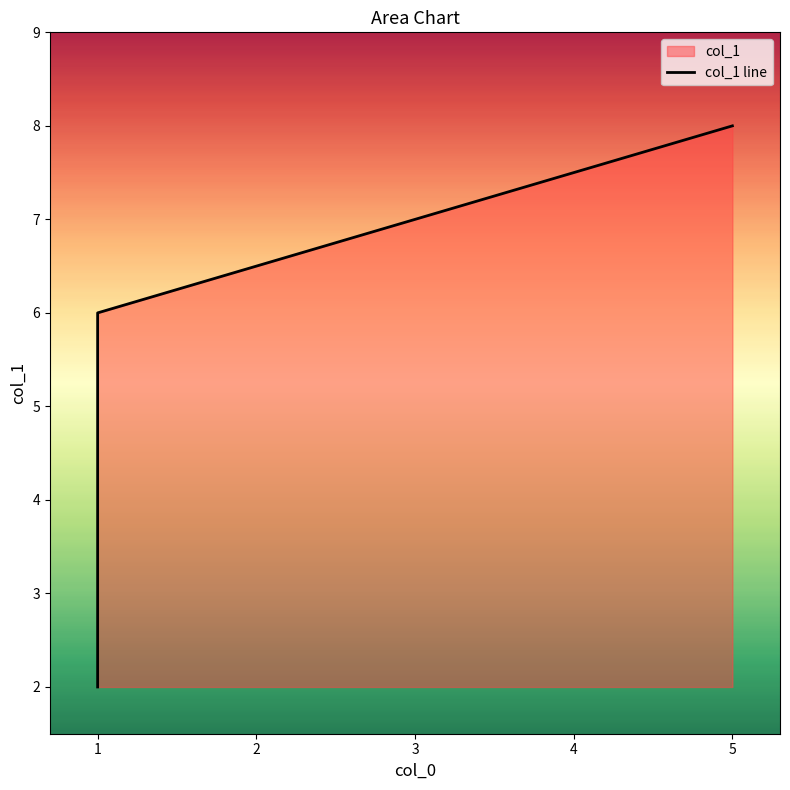

What is the change in value from 0 to 1?

+1